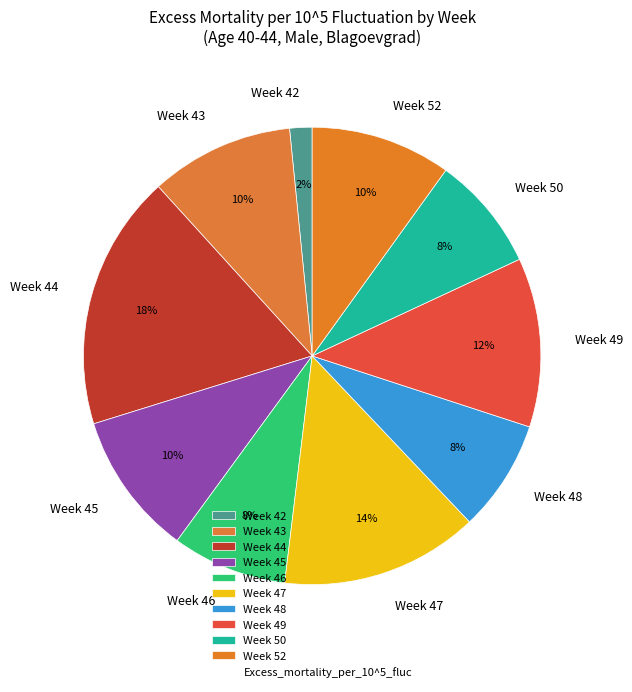

Is there any slice that represents more than half of the pie?

No